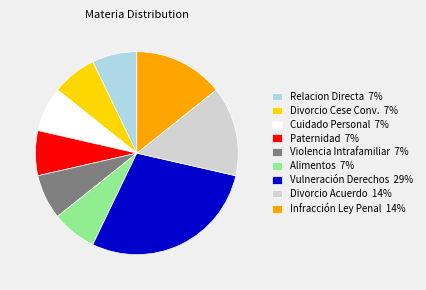

Does any single category account for the majority?

No